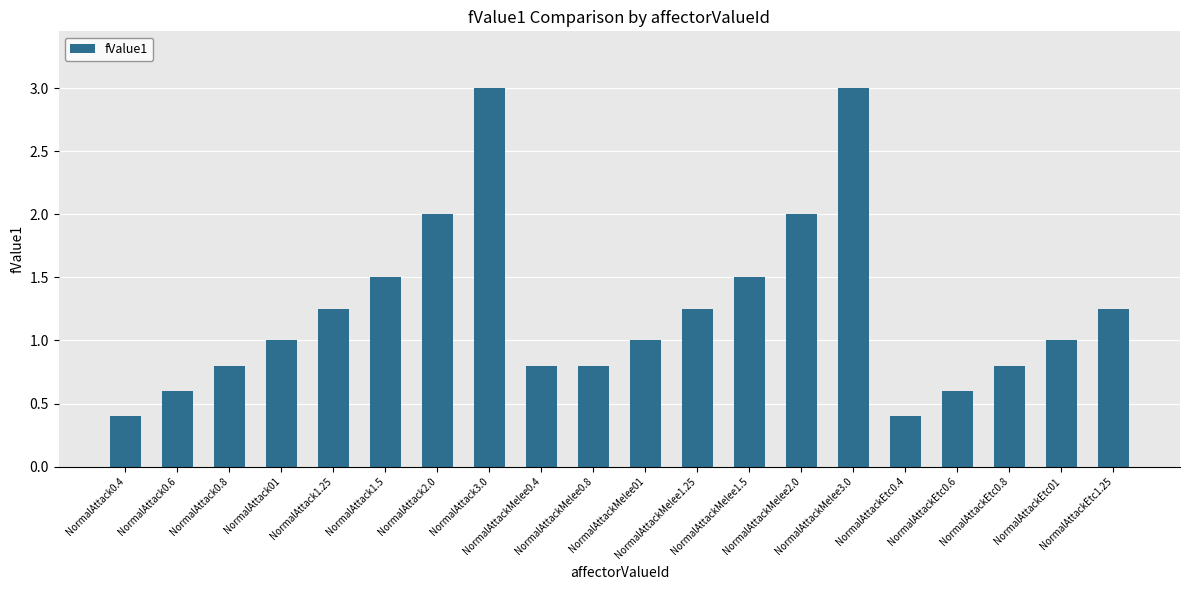

The chart shows a value of 0.6 at NormalAttackEtc0.6. True or false?

True